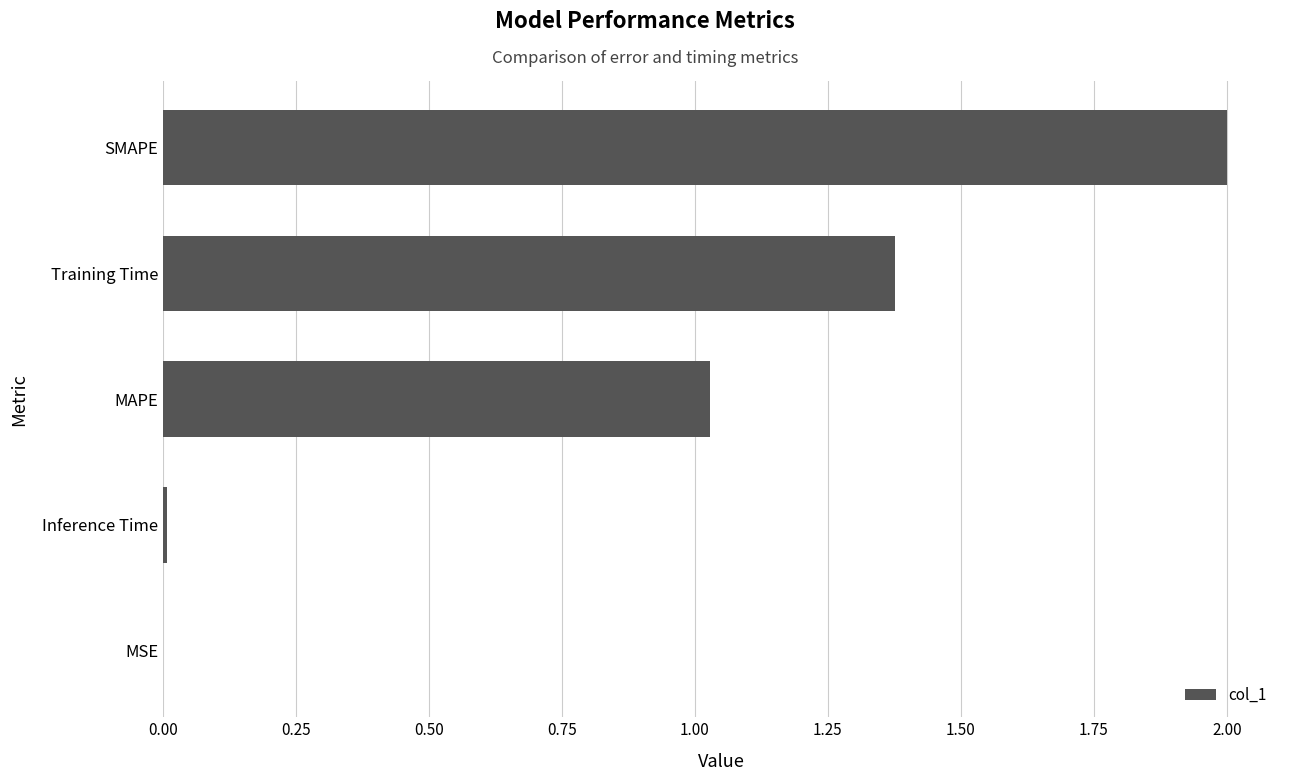

Count the number of categories in the chart.

5